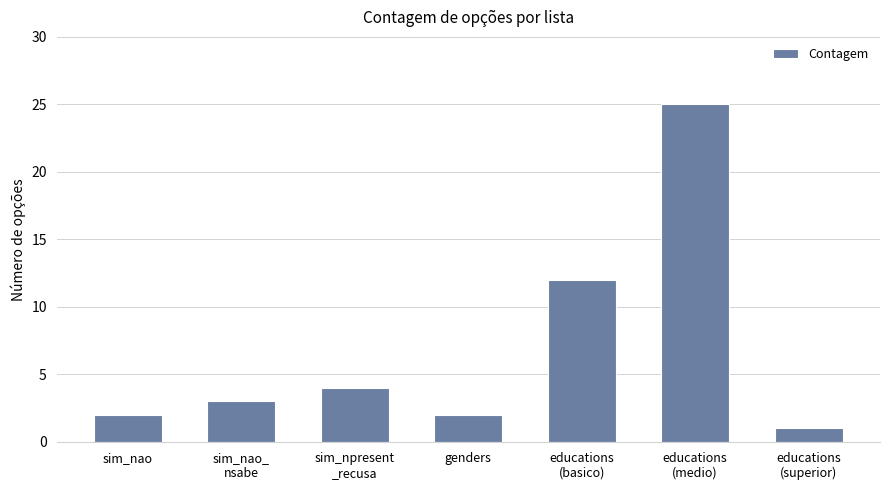

Is it true that the value at educations
(basico) is 12?

True